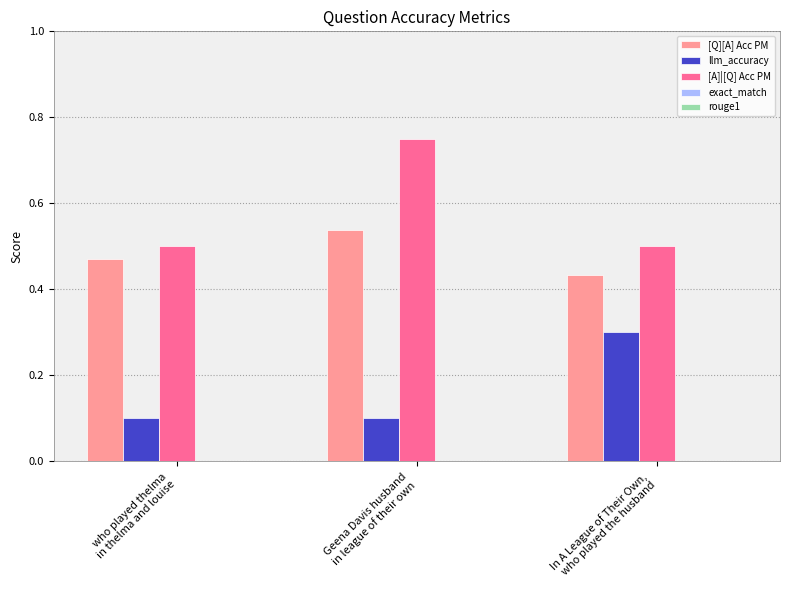

At how many categories does at least one series exceed 0?

3